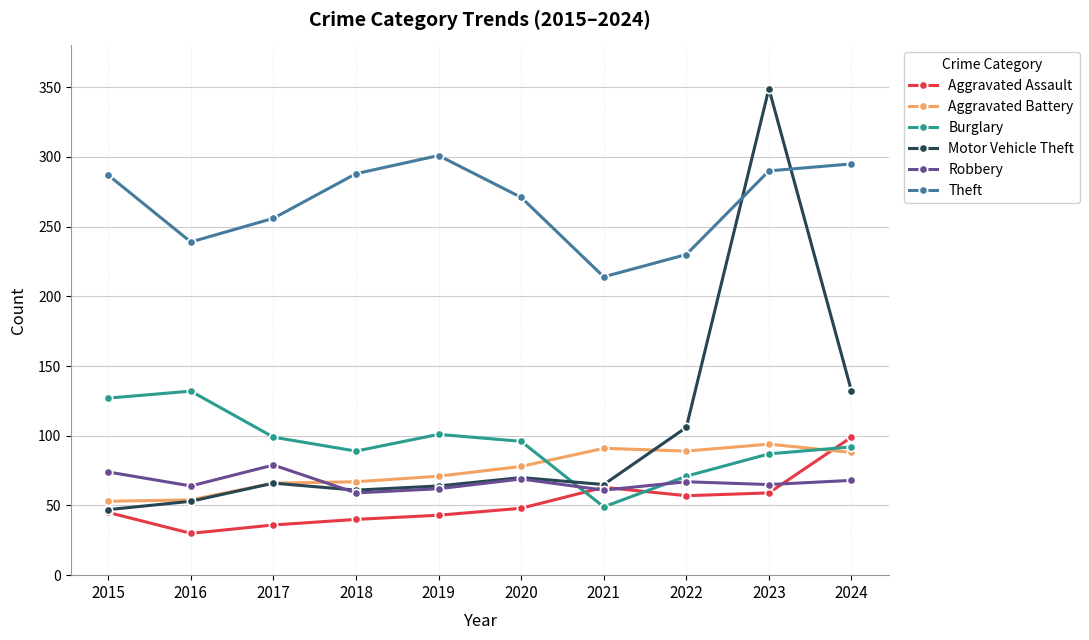

What is the difference between the Motor Vehicle Theft values at 2018 and 2021?

4